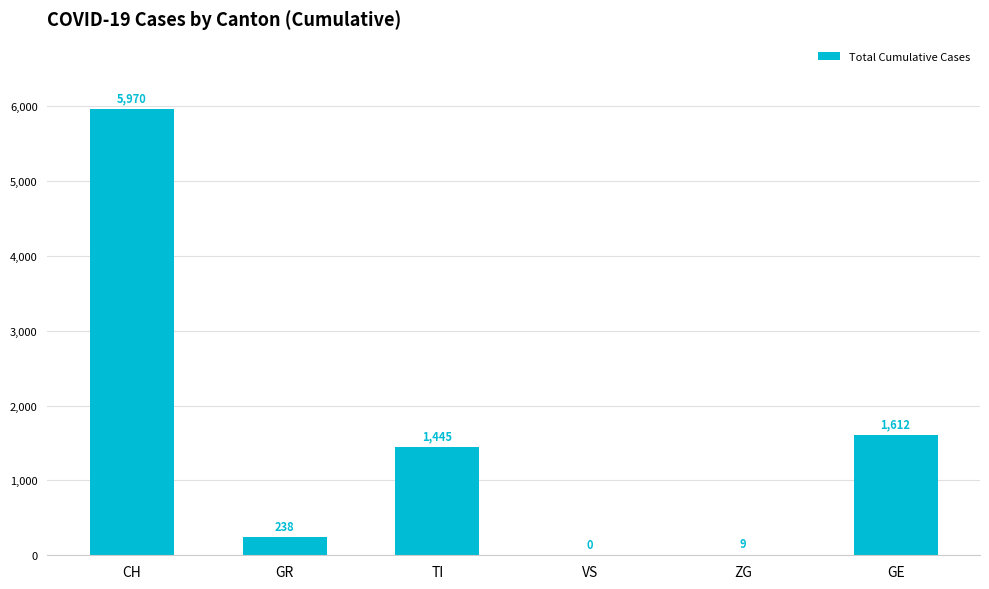

What is the sum of the values at TI and CH?

7415